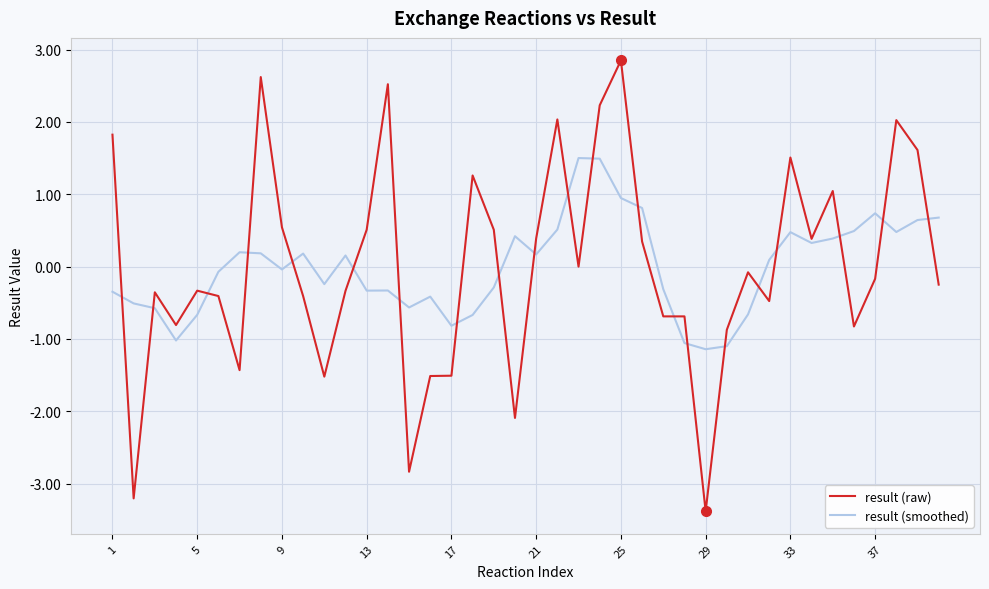

Rank the series by their maximum value, from highest to lowest.

result (raw), result (smoothed)